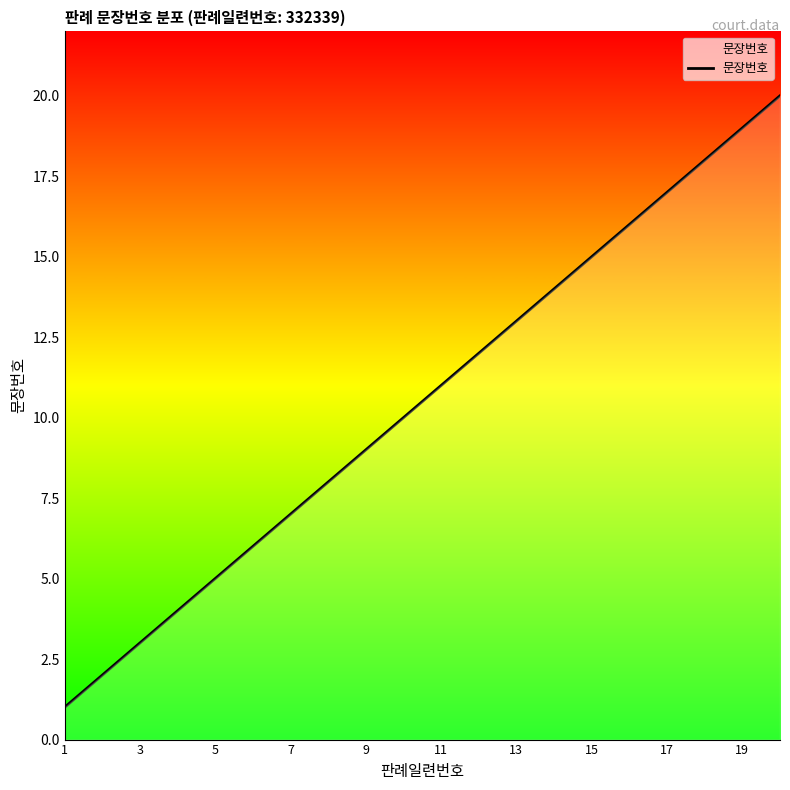

What is the maximum value shown in the chart?

20